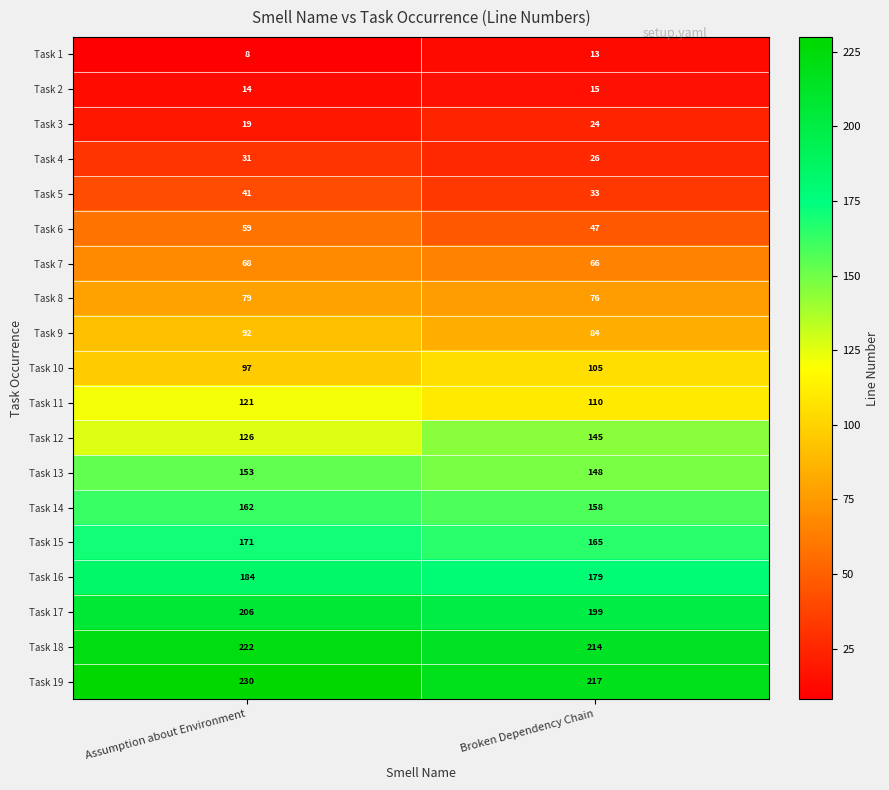

Rank the categories by Task 18 value from lowest to highest.

Broken Dependency Chain, Assumption about Environment